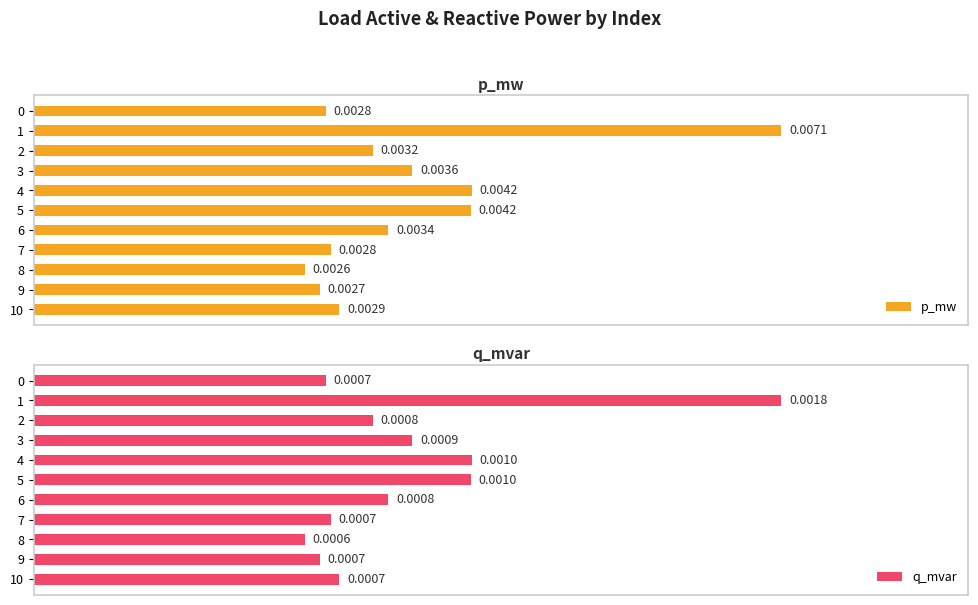

How many groups of bars are there?

11